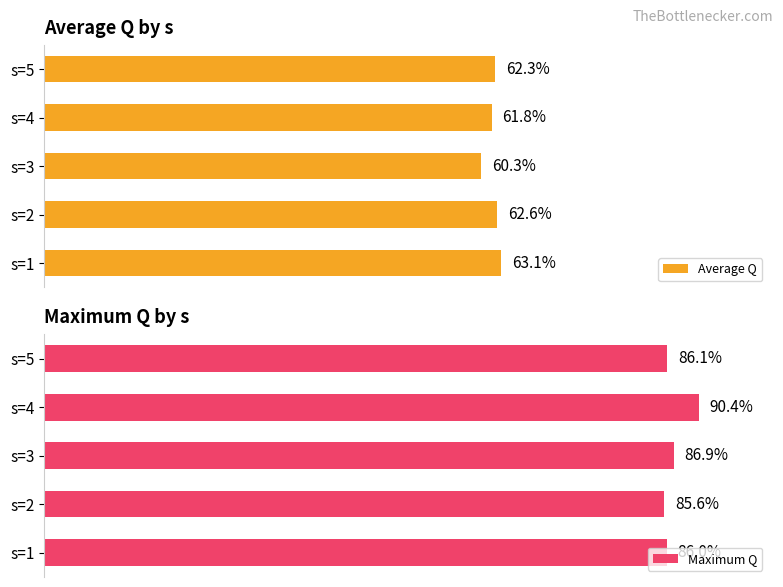

True or false: Maximum Q has a value of 86.0 at 0.

True